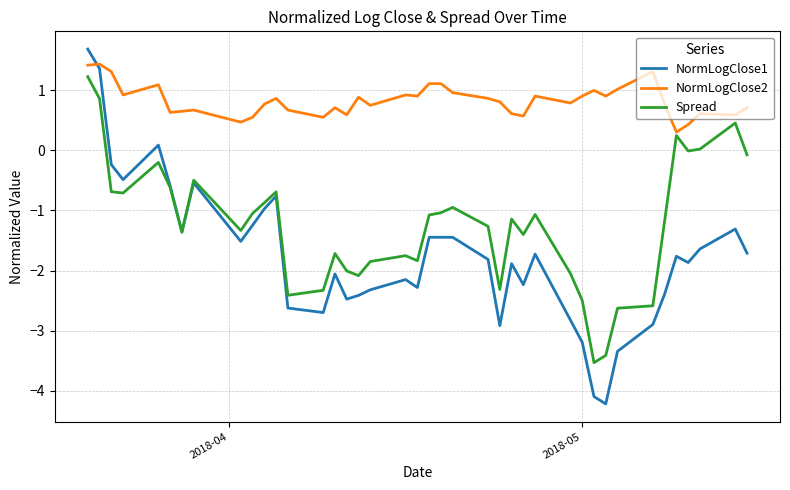

True or false: NormLogClose1 and NormLogClose2 intersect in this chart.

True